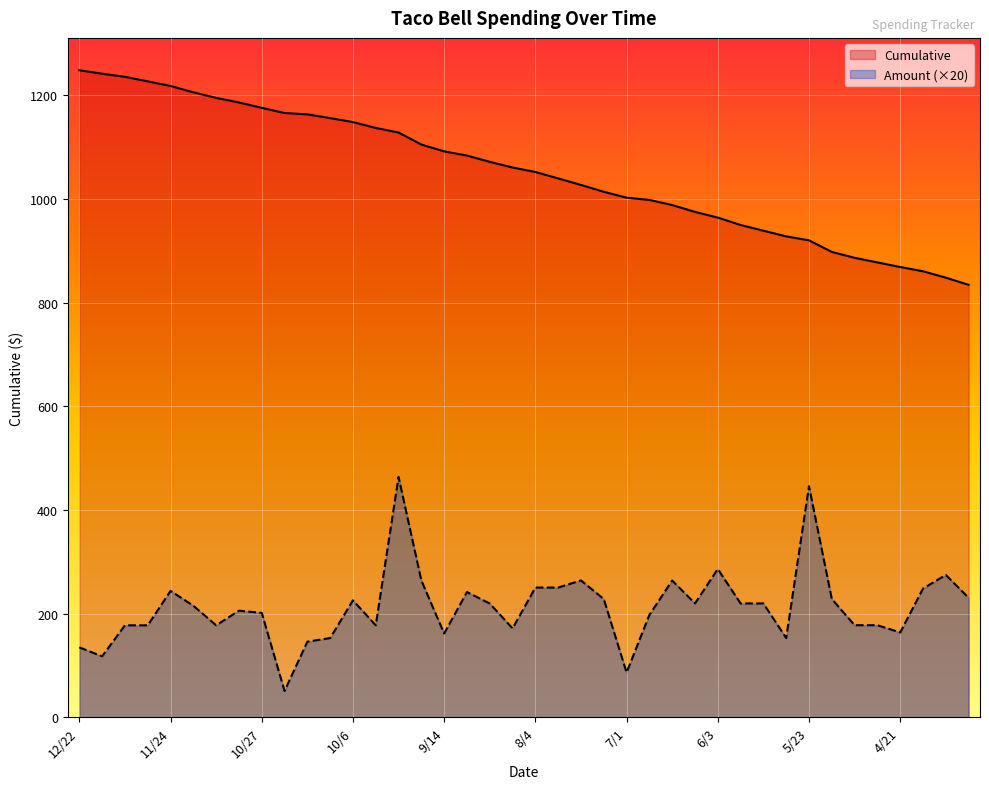

Reading left to right, list all the values displayed in this chart.

Cumulative: 1248.1	1241.3	1235.5	1226.6	1217.7	1205.5	1194.8	1185.9	1175.6	1165.5	1163.0	1155.7	1148.1	1136.8	1127.9	1104.8	1091.6	1083.5	1071.4	1060.4	1051.9	1039.3	1026.8	1013.6	1002.2	997.9	988.0	974.9	963.9	949.6	938.6	927.6	920.0	897.7	886.3	877.4	868.5	860.3	847.9	834.2
Amount: 134.8	117.6	177.4	177.4	243.8	215.2	177.4	205.6	201.4	50.8	145.8	152.8	225.6	177.4	463.6	263.8	161.6	241.6	219.4	171.4	250.2	250.2	264.0	228.0	86.4	197.4	263.8	219.6	286.0	219.6	219.6	152.8	445.8	228.2	177.6	177.6	163.6	248.2	274.6	230.4